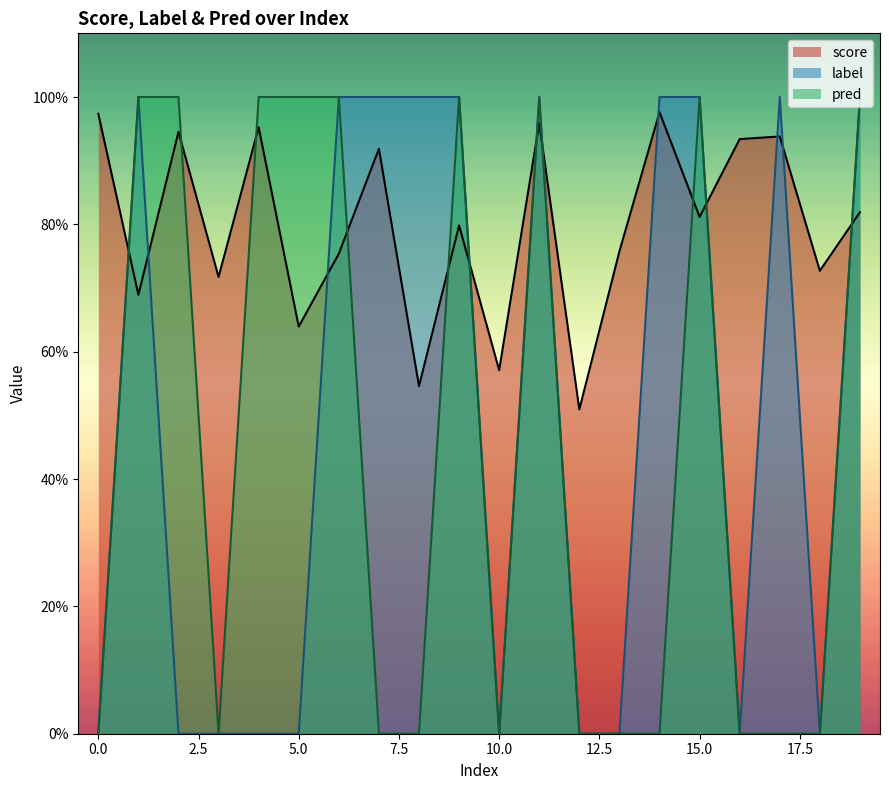

The value of label at 17 is 1.0. True or false?

True